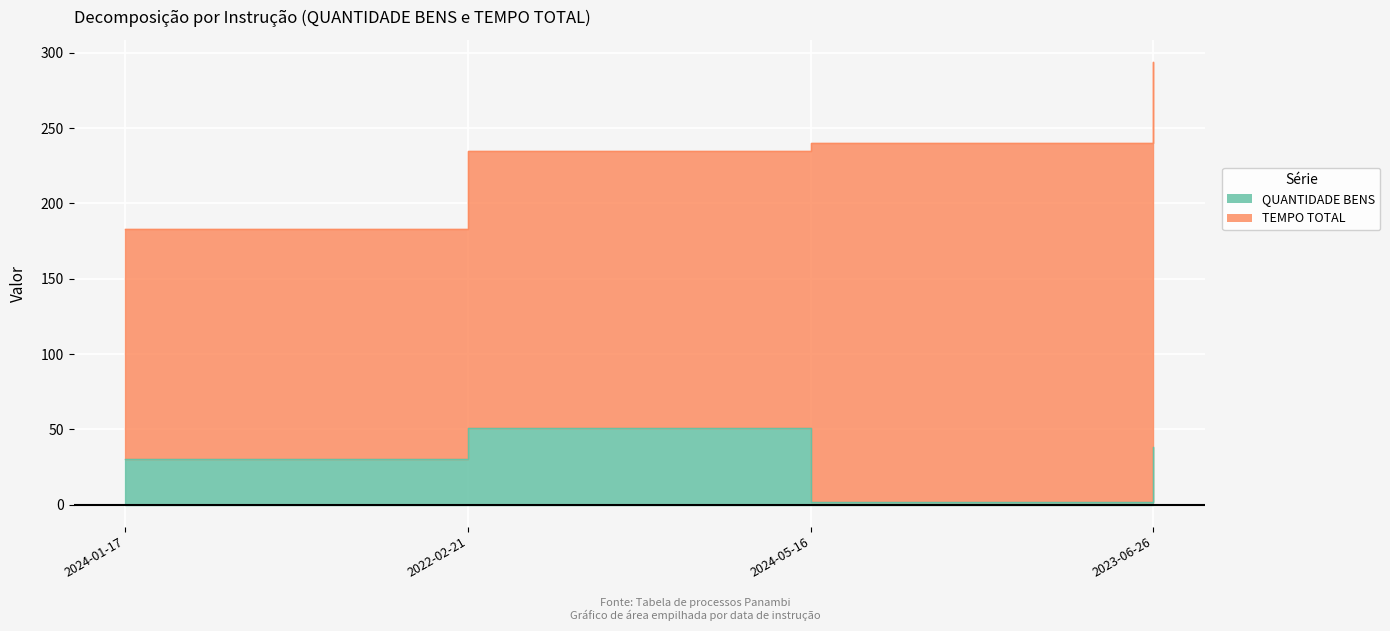

Between 2022-02-21 and 2024-05-16, which is larger?

2022-02-21